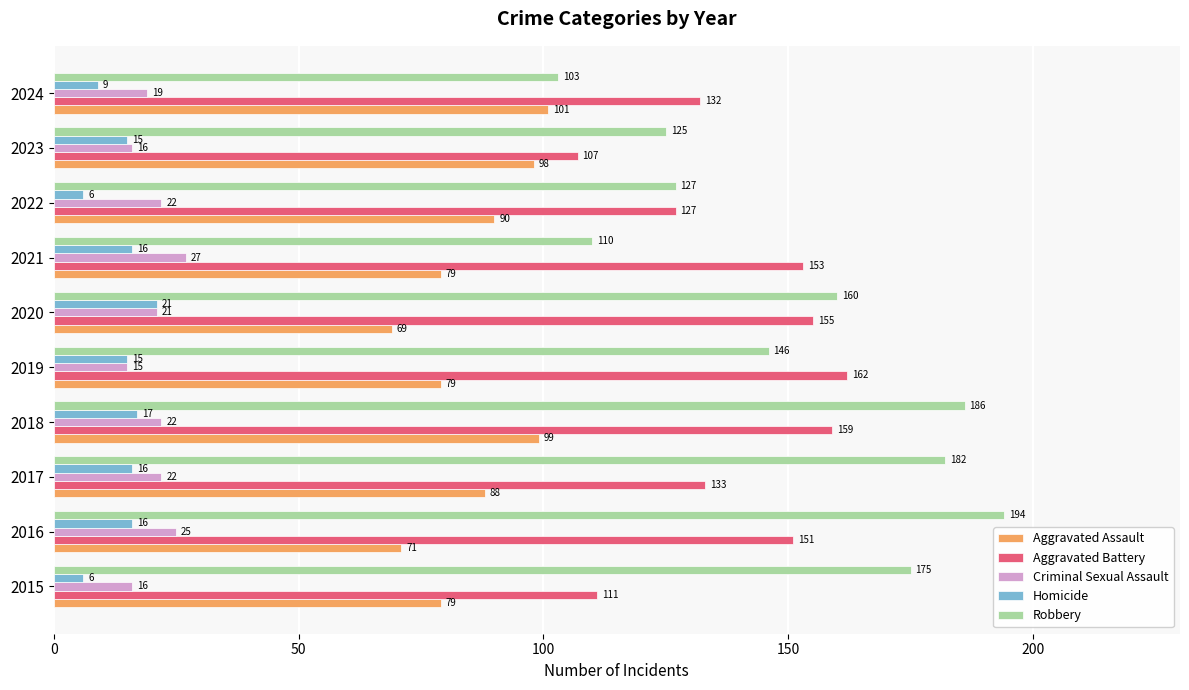

The value of Robbery at 2024 is 103. True or false?

True